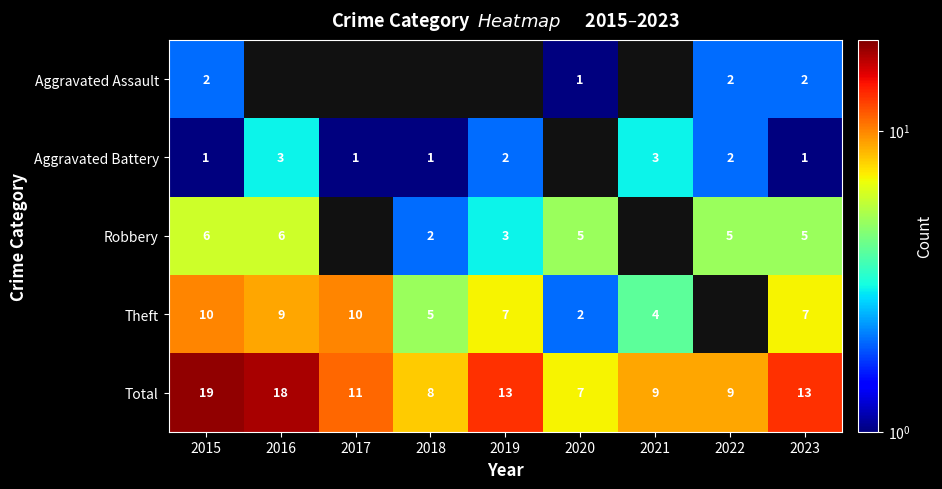

The Robbery series shows 8.8 at 2022. True or false?

False